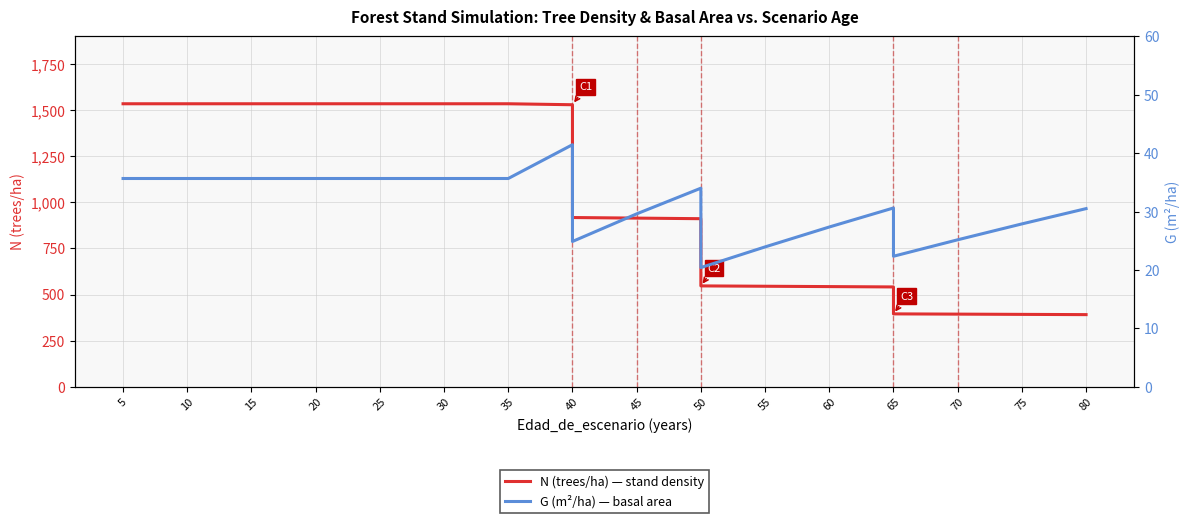

Where does the G (m²/ha) — basal area series first go above 30?

5